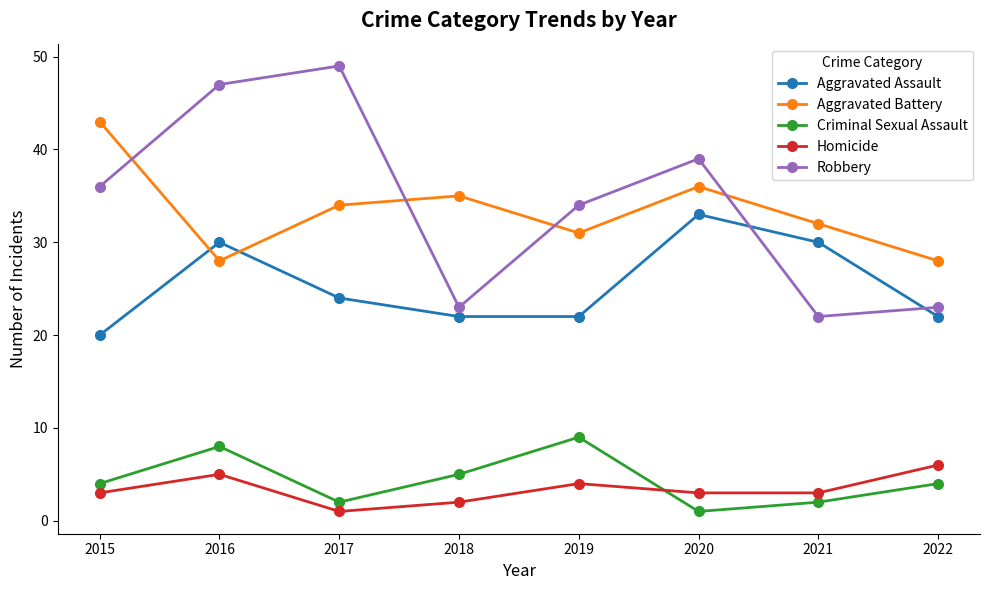

What is the total value across all series at 2019?

100